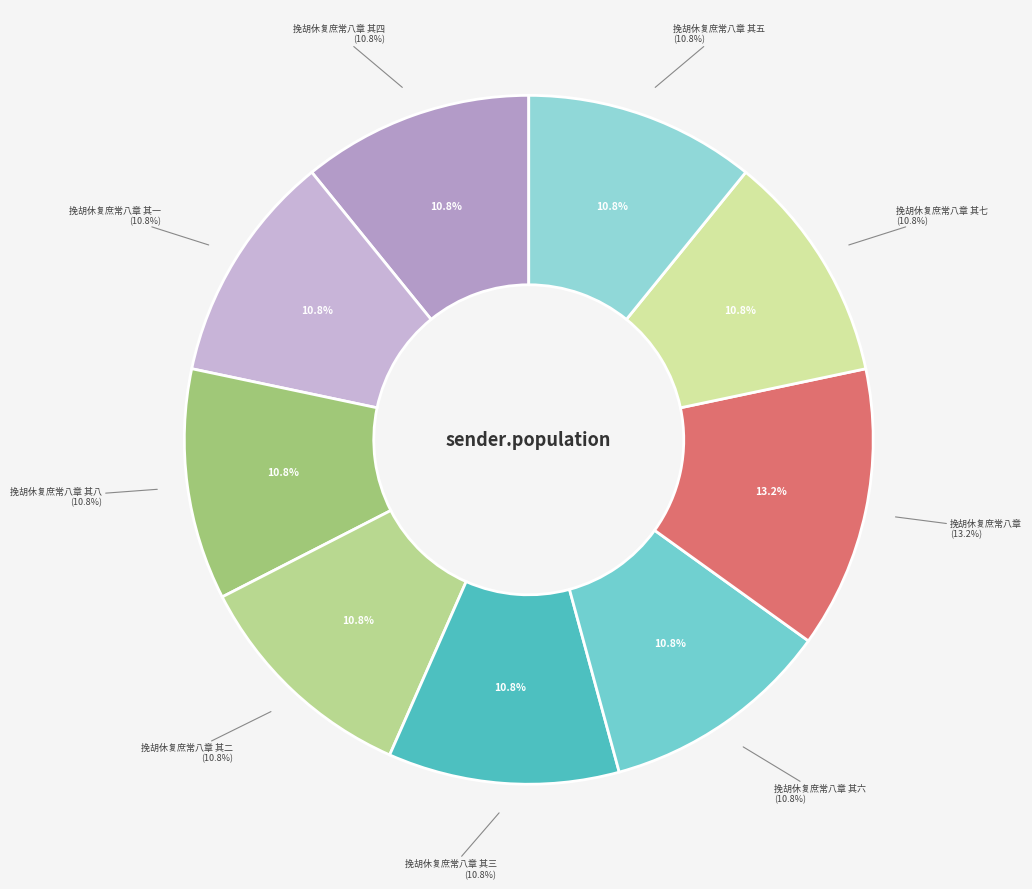

How many slices are in this pie chart?

9